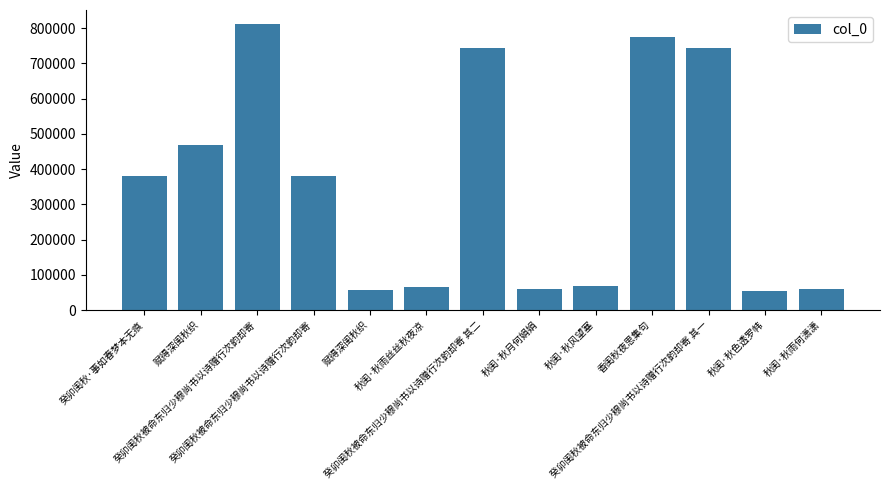

Is it true that the value at 癸卯闺秋被命东归少穆尚书以诗赠行次韵却寄 其一 is 209762?

False